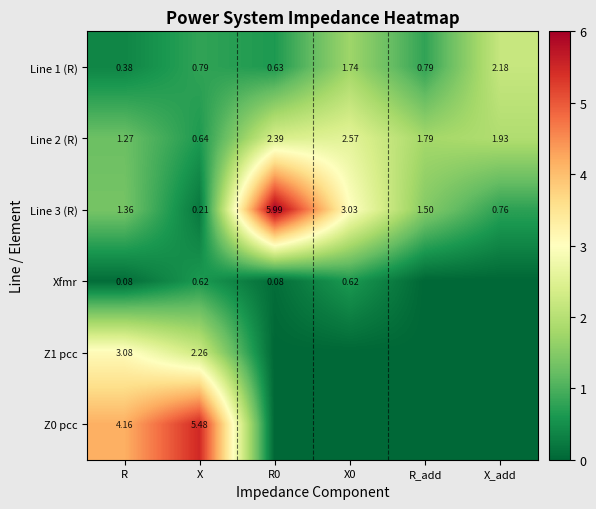

What is the spread (max minus min) of values at X_add?

2.2